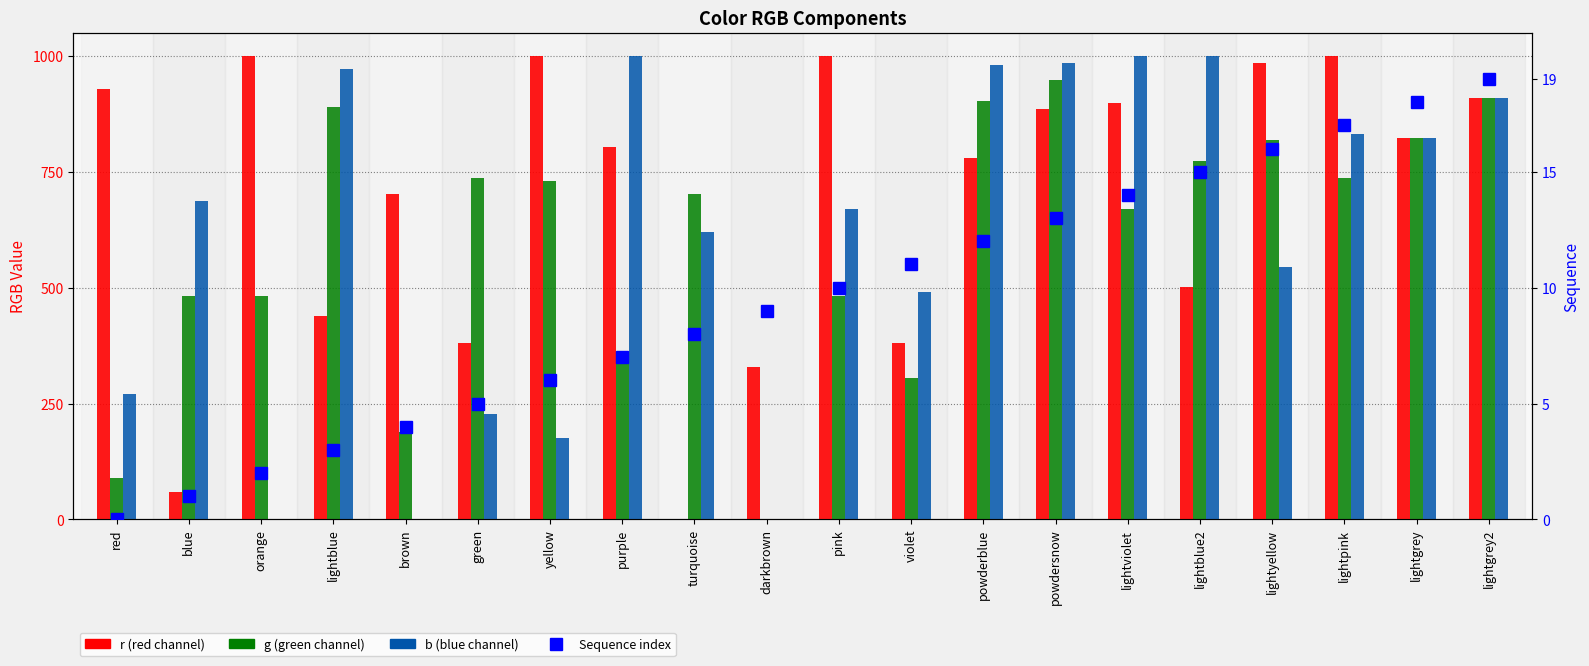

Reading left to right, what are all the values shown in this chart?

r: red=929.4	blue=58.8	orange=1000.0	lightblue=439.2	brown=702.0	green=380.4	yellow=1000.0	purple=803.9	turquoise=0.0	darkbrown=329.4	pink=1000.0	violet=380.4	powderblue=780.4	powdersnow=886.3	lightviolet=898.0	lightblue2=502.0	lightyellow=984.3	lightpink=1000.0	lightgrey=823.5	lightgrey2=909.8
g: red=90.2	blue=482.4	orange=482.4	lightblue=890.2	brown=188.2	green=737.3	yellow=729.4	purple=349.0	turquoise=702.0	darkbrown=0.0	pink=482.4	violet=305.9	powderblue=902.0	powdersnow=949.0	lightviolet=670.6	lightblue2=772.5	lightyellow=819.6	lightpink=737.3	lightgrey=823.5	lightgrey2=909.8
b: red=270.6	blue=686.3	orange=0.0	lightblue=972.5	brown=0.0	green=227.5	yellow=176.5	purple=1000.0	turquoise=619.6	darkbrown=0.0	pink=670.6	violet=490.2	powderblue=980.4	powdersnow=984.3	lightviolet=1000.0	lightblue2=1000.0	lightyellow=545.1	lightpink=831.4	lightgrey=823.5	lightgrey2=909.8
Sequence: red=0.0	blue=1.0	orange=2.0	lightblue=3.0	brown=4.0	green=5.0	yellow=6.0	purple=7.0	turquoise=8.0	darkbrown=9.0	pink=10.0	violet=11.0	powderblue=12.0	powdersnow=13.0	lightviolet=14.0	lightblue2=15.0	lightyellow=16.0	lightpink=17.0	lightgrey=18.0	lightgrey2=19.0